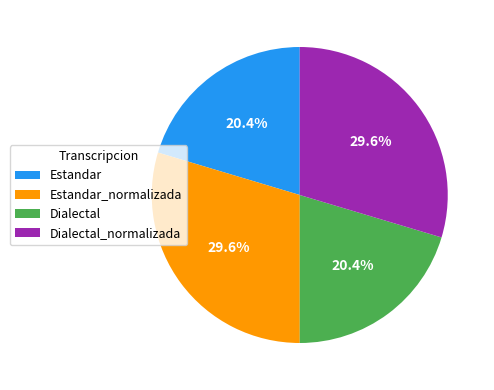

True or false: Estandar_normalizada accounts for 30% of the total.

True